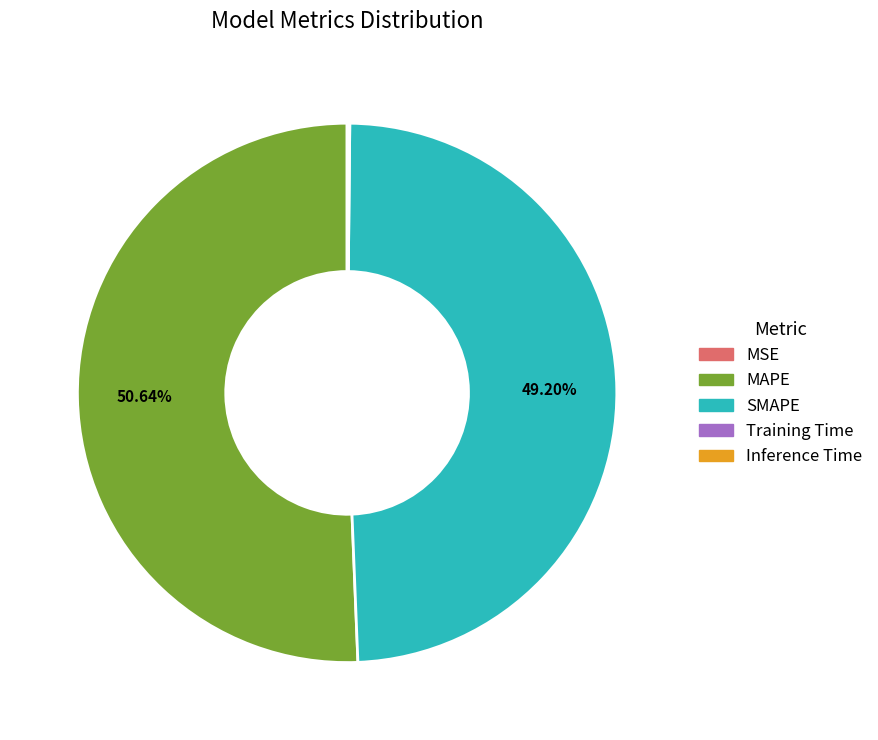

How much of the chart is everything except MAPE?

49.4%